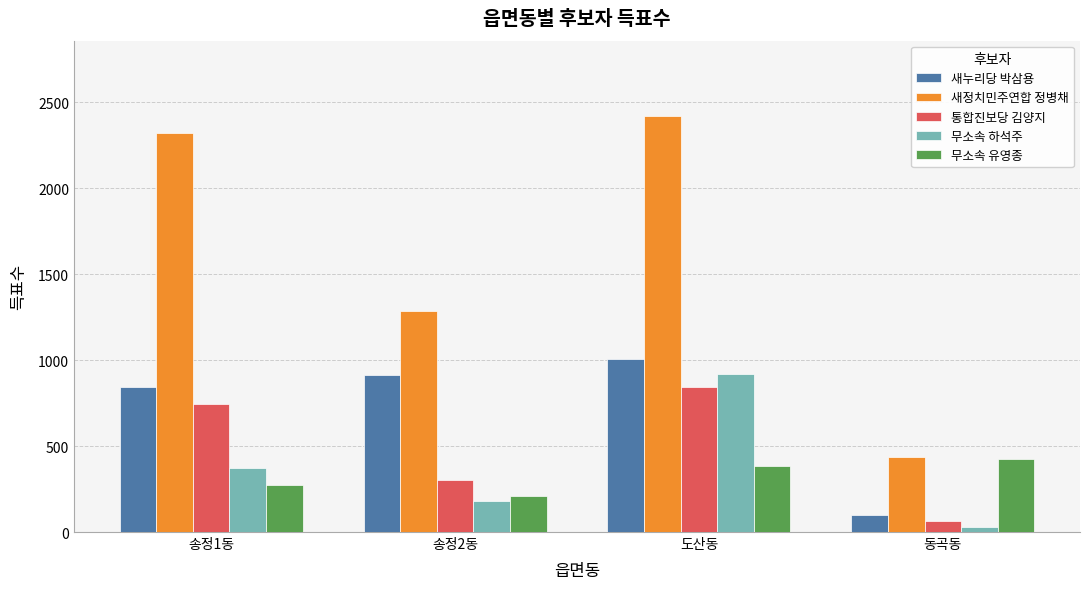

What is the sum of the 새정치민주연합 정병채 values at 동곡동 and 도산동?

2858